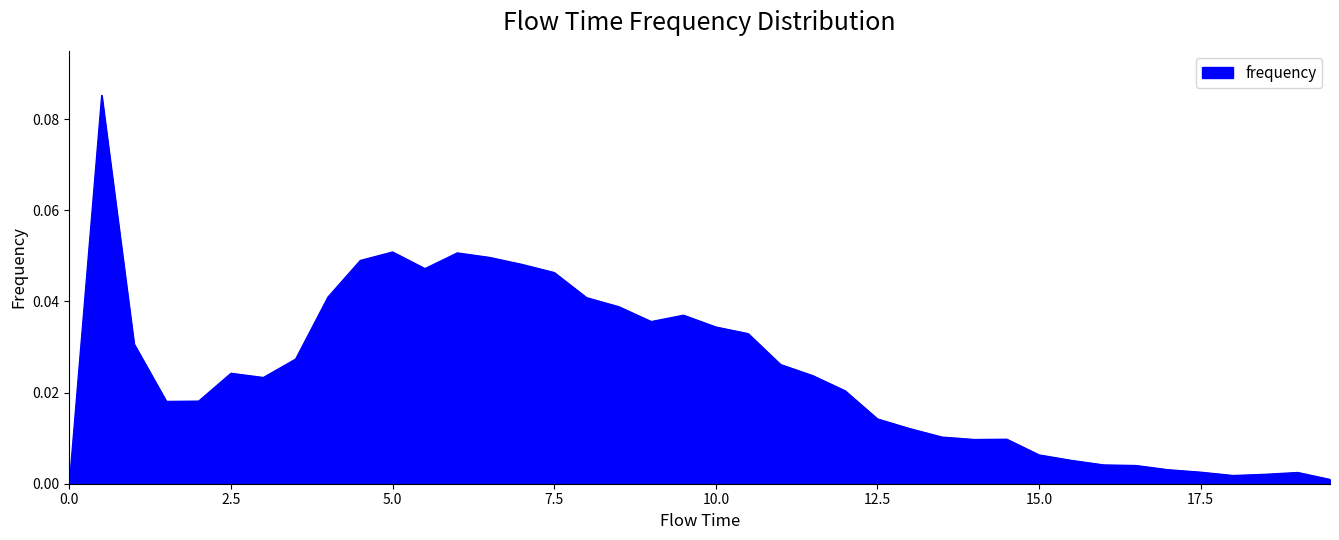

List the labels in order of value, smallest first.

0.0, 19.5, 18.0, 18.5, 19.0, 17.5, 17.0, 16.5, 16.0, 15.5, 15.0, 14.0, 14.5, 13.5, 13.0, 12.5, 1.5, 2.0, 12.0, 3.0, 11.5, 2.5, 11.0, 3.5, 1.0, 10.5, 10.0, 9.0, 9.5, 8.5, 8.0, 4.0, 7.5, 5.5, 7.0, 4.5, 6.5, 6.0, 5.0, 0.5